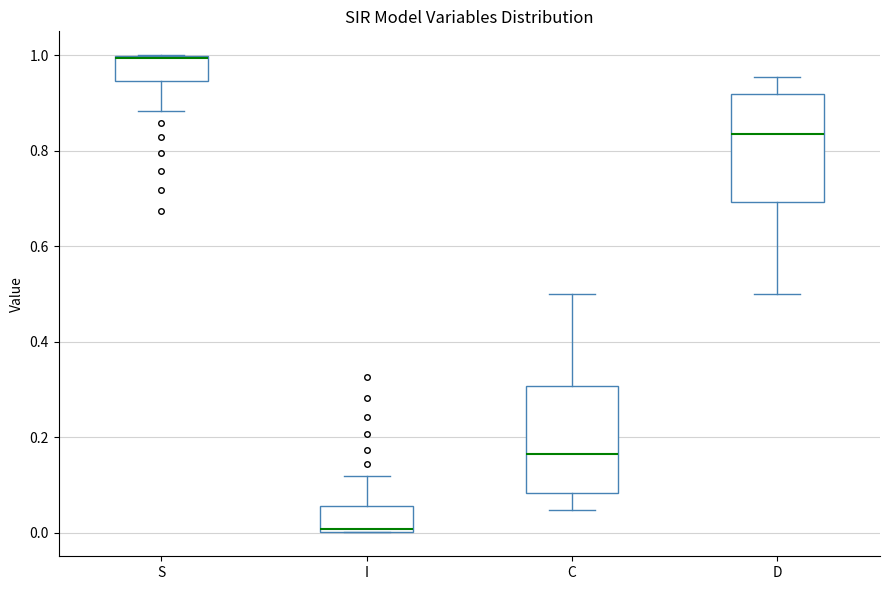

Reading left to right, transcribe this box plot: for each box, give where its median line is, the range the box spans, and where its two whiskers end, as read against the y-axis. The values are not printed on the chart, so give them approximately, as read against the axis.

S: median 1.00, box 0.94 to 1.00, whiskers 0.88 to 1.00
I: median 0.00, box 0.00 to 0.06, whiskers 0.00 to 0.12
C: median 0.16, box 0.08 to 0.30, whiskers 0.04 to 0.50
D: median 0.84, box 0.70 to 0.92, whiskers 0.50 to 0.96